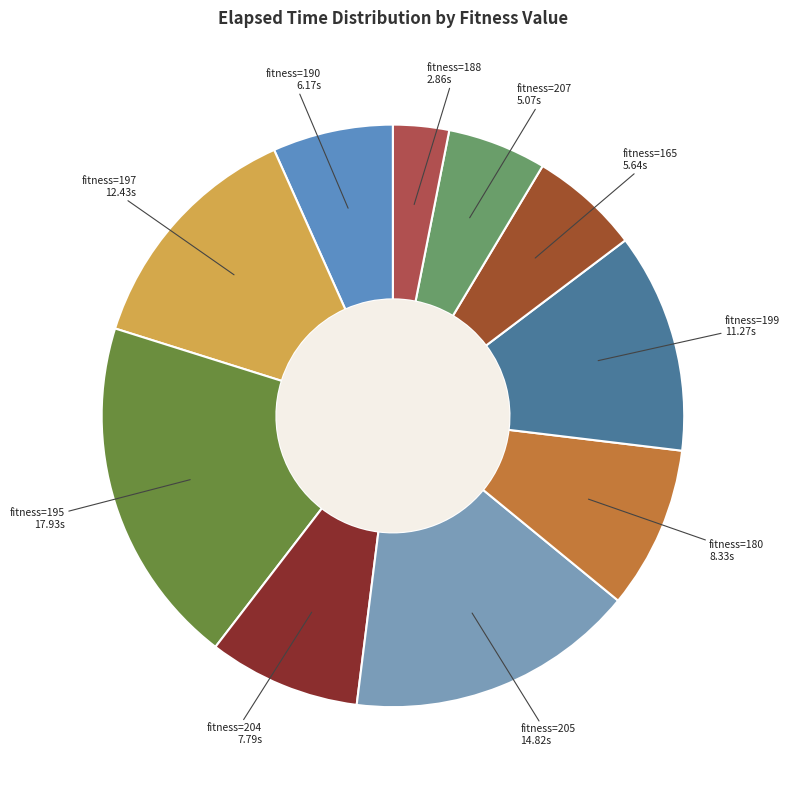

Is there any slice that represents more than half of the pie?

No